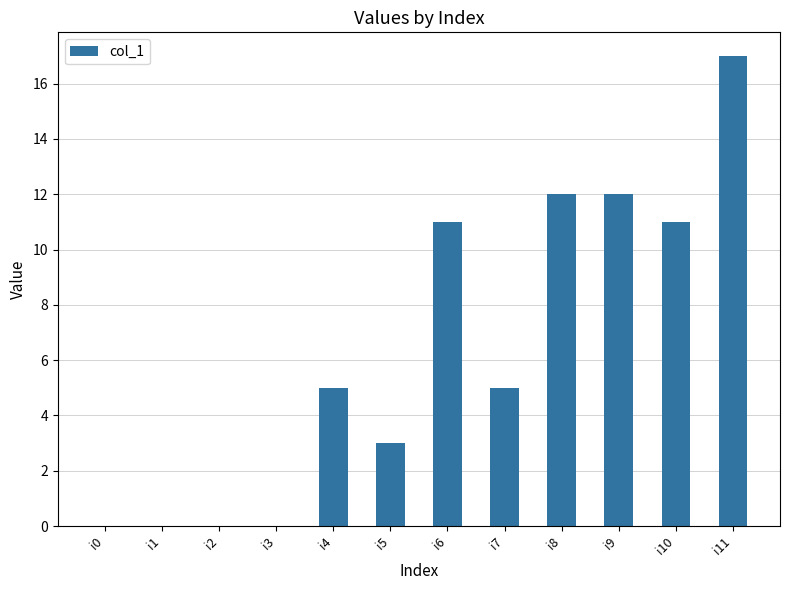

What is the difference between the values at i1 and i5?

3